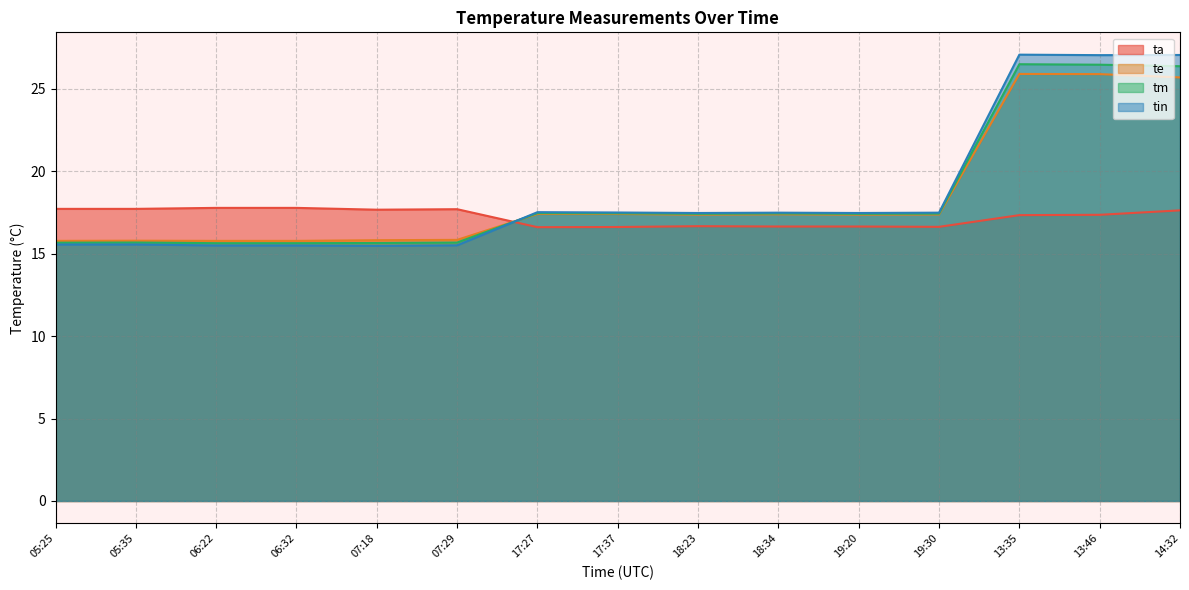

What is the greatest value displayed?

27.1